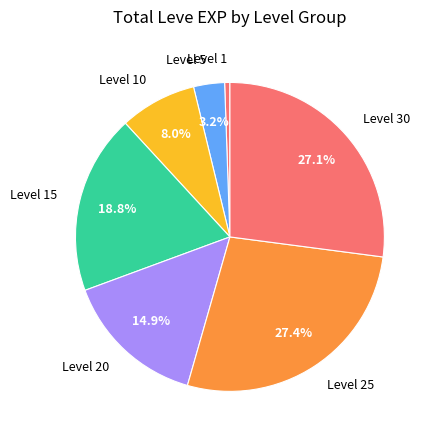

What is the smallest slice in the pie chart?

Level 1